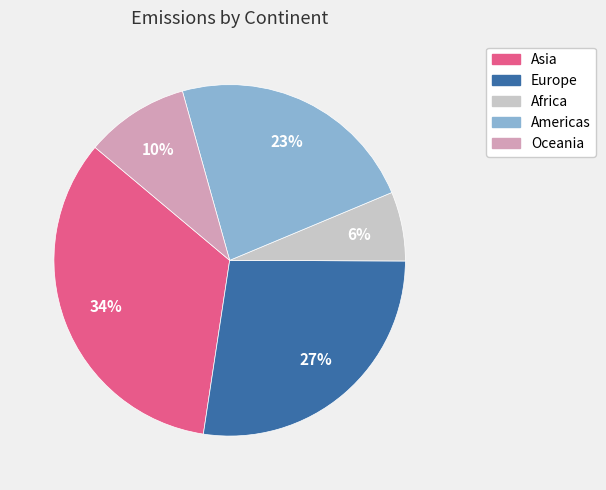

Count the number of slices in the pie.

5